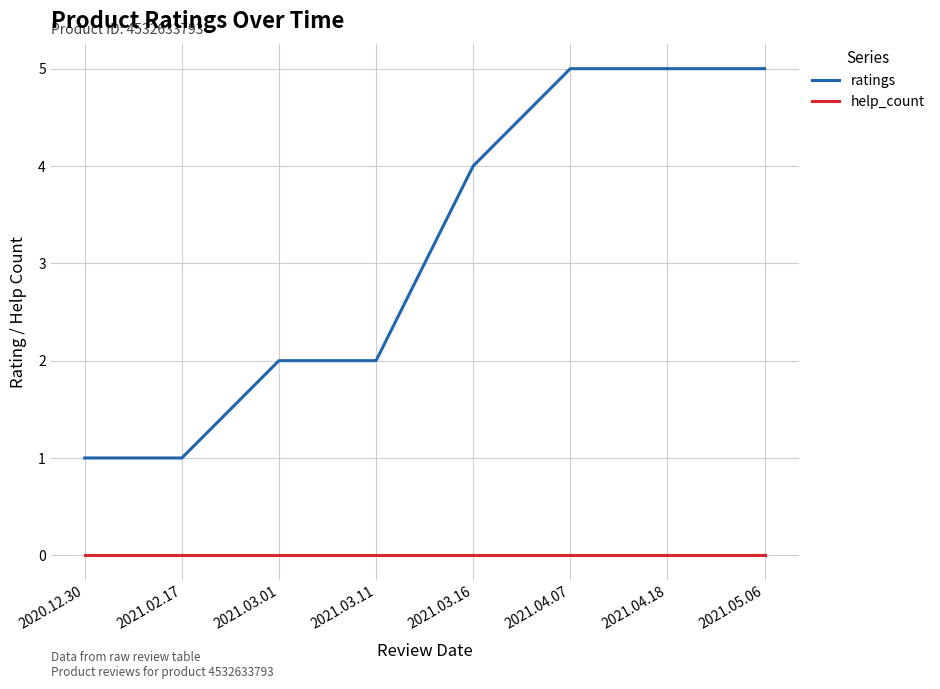

Reading right to left, extract all data points from this chart.

ratings: 5	5	5	4	2	2	1	1
help_count: 0	0	0	0	0	0	0	0